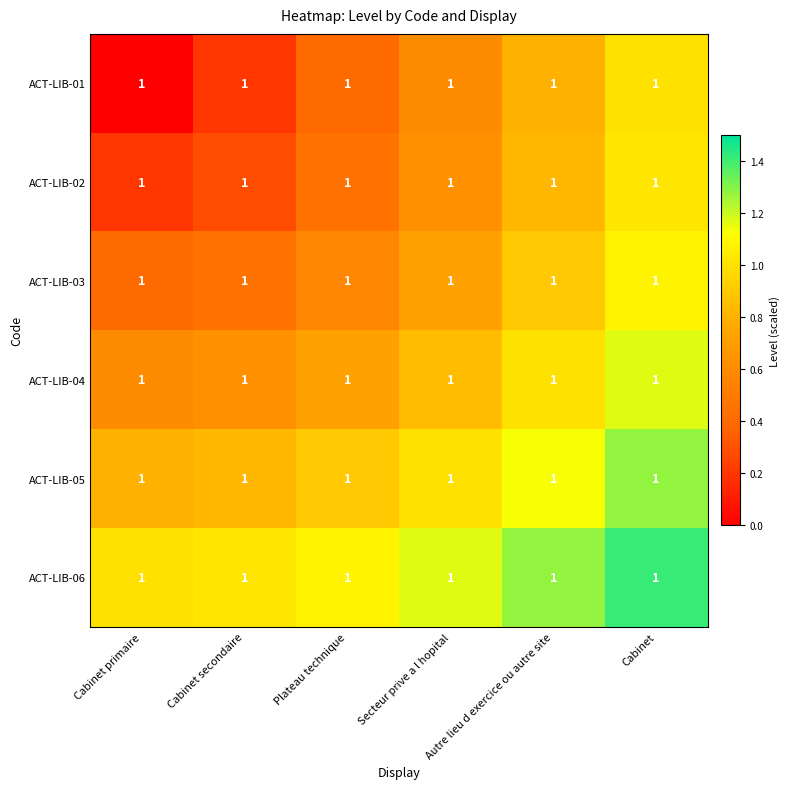

True or false: ACT-LIB-06 has a value of 0.7 at Secteur prive a l hopital.

False